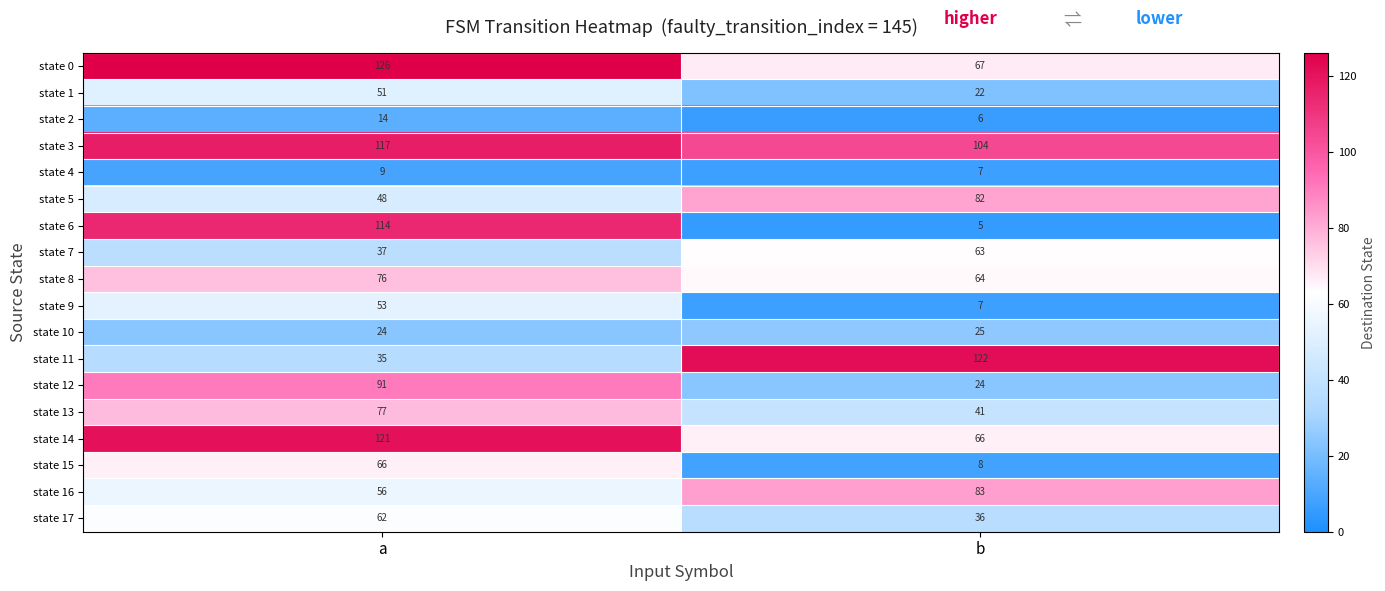

Is it true that state 11 equals 35 at a?

True